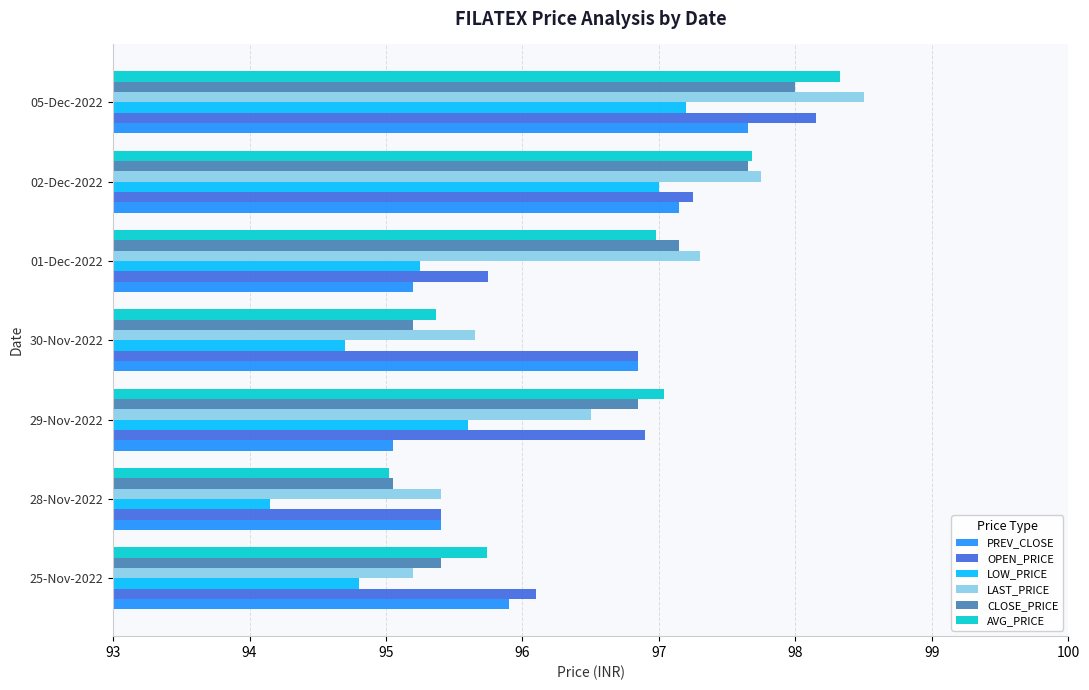

The LOW_PRICE series shows 160.6 at 05-Dec-2022. True or false?

False